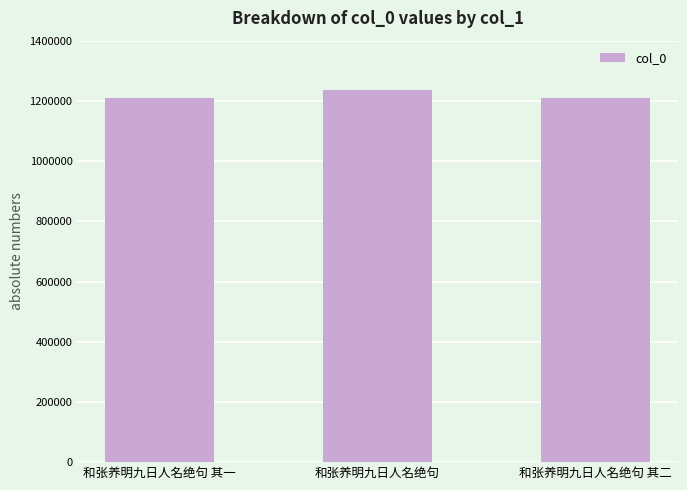

Are the bars grouped side by side (vs. stacked)?

No